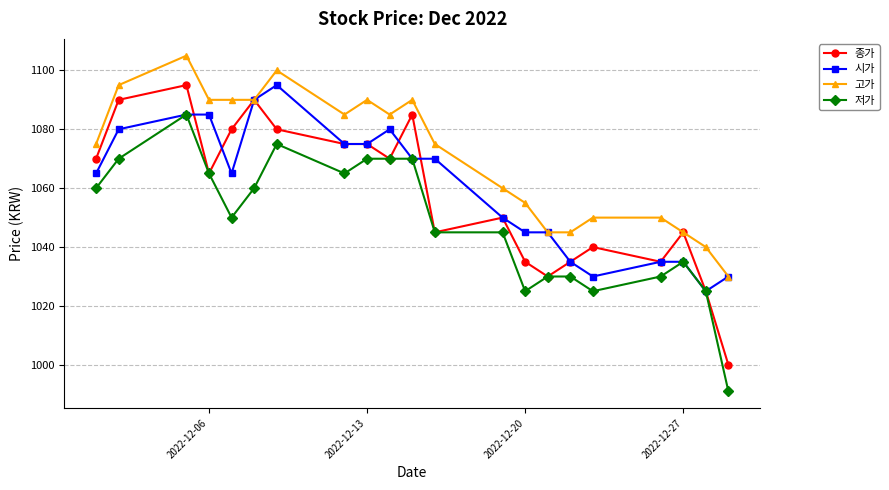

What is the difference between the maximum and second lowest values in the 종가 series?

70